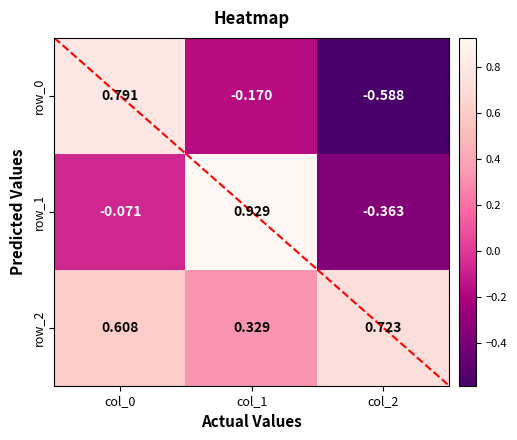

Reading right to left, list all the values displayed in this chart.

row_0: col_2=-0.6	col_1=-0.2	col_0=0.8
row_1: col_2=-0.4	col_1=0.9	col_0=-0.1
row_2: col_2=0.7	col_1=0.3	col_0=0.6